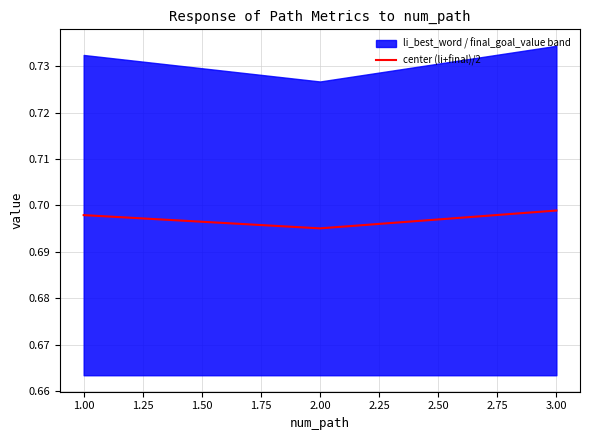

The value of center (li+final)/2 at 2.00 is 0.4. True or false?

False